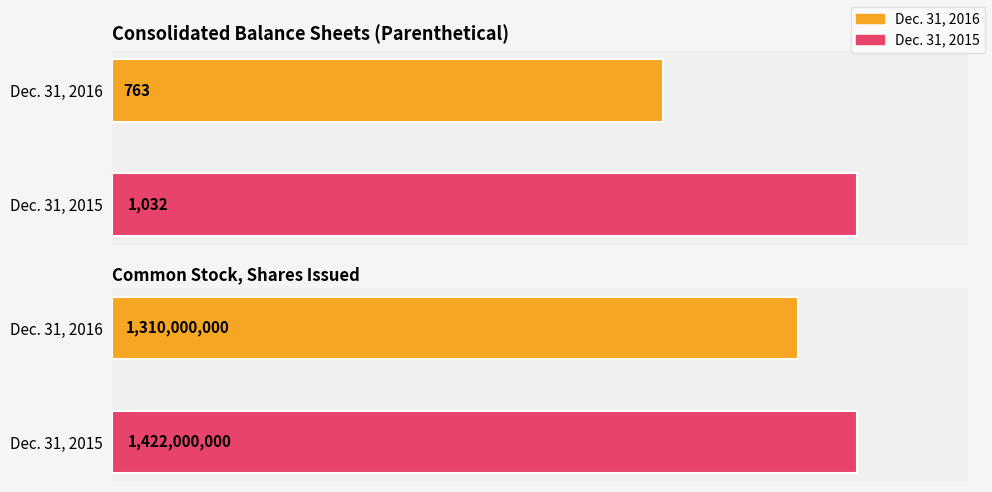

Is it true that Dec. 31, 2016 equals 763 at Allowance for Doubtful Accounts?

True